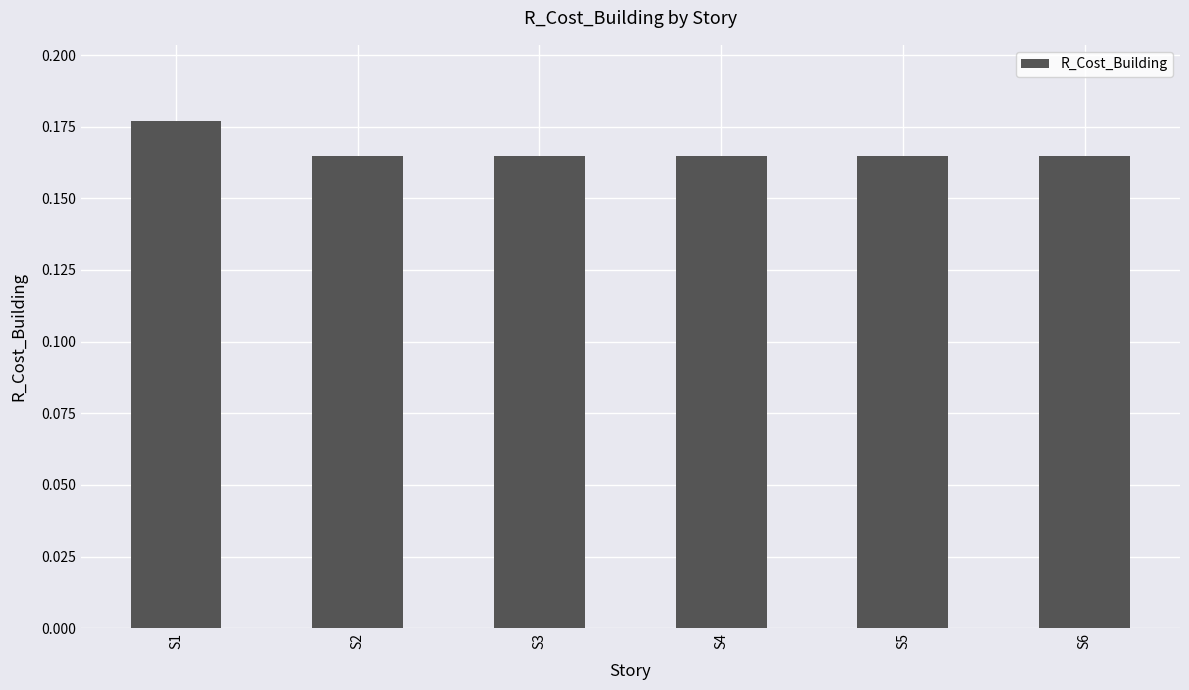

Are the bars horizontal?

No